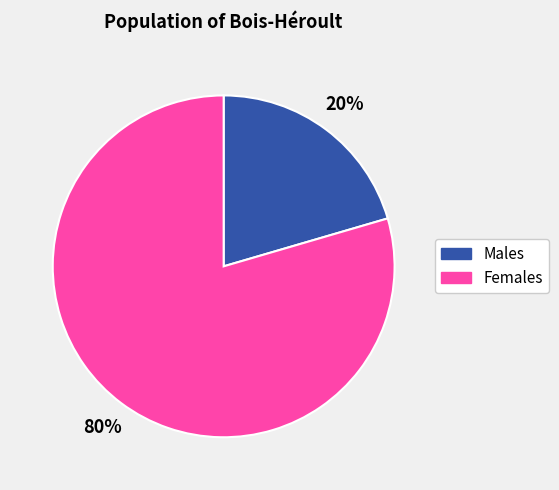

To the nearest percent, what is the average slice percentage?

50%